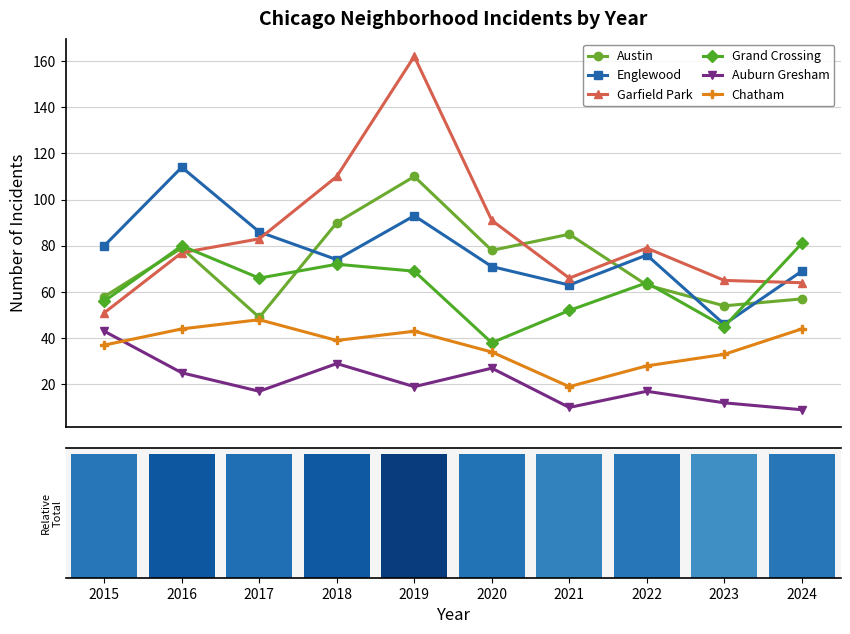

What is the value of the Austin point at the 4th from the left?

90